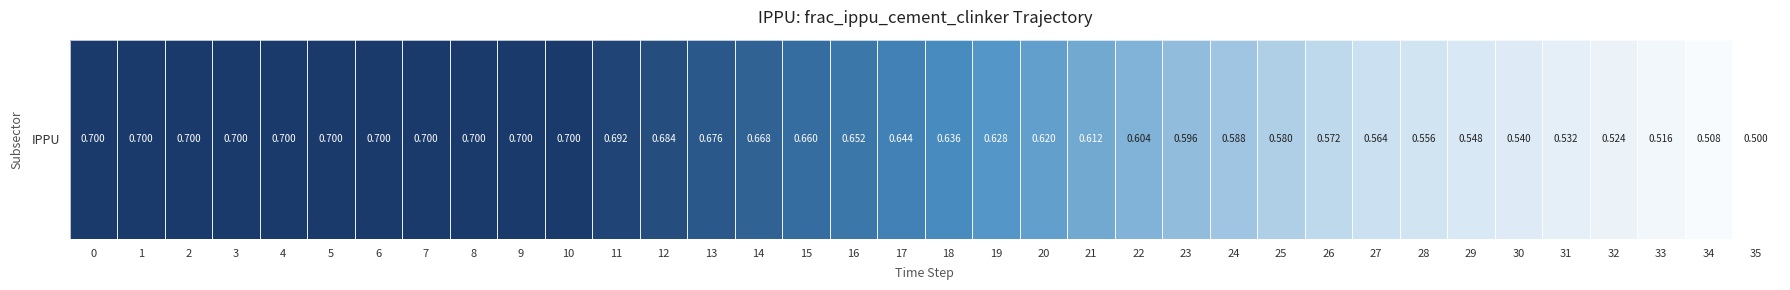

List the labels in order of value, largest first.

0, 1, 2, 3, 4, 5, 6, 7, 8, 9, 10, 11, 12, 13, 14, 15, 16, 17, 18, 19, 20, 21, 22, 23, 24, 25, 26, 27, 28, 29, 30, 31, 32, 33, 34, 35